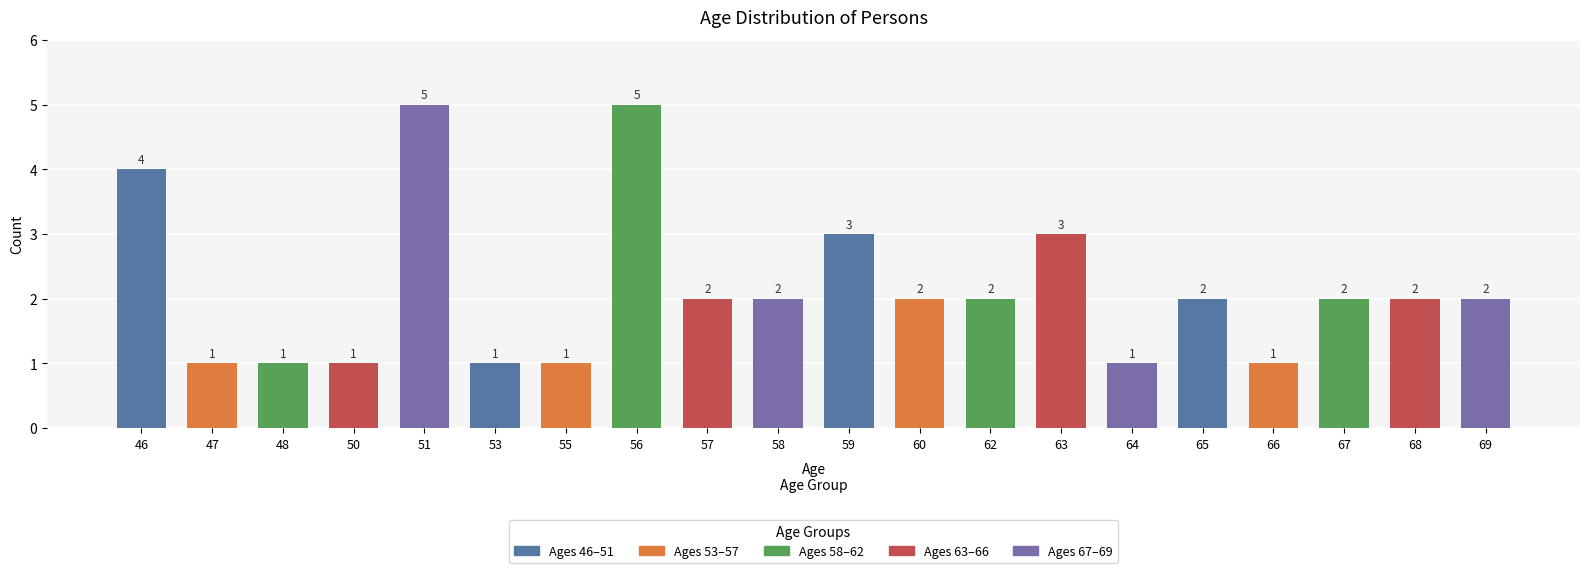

Count the values in the range 1 to 3.

17